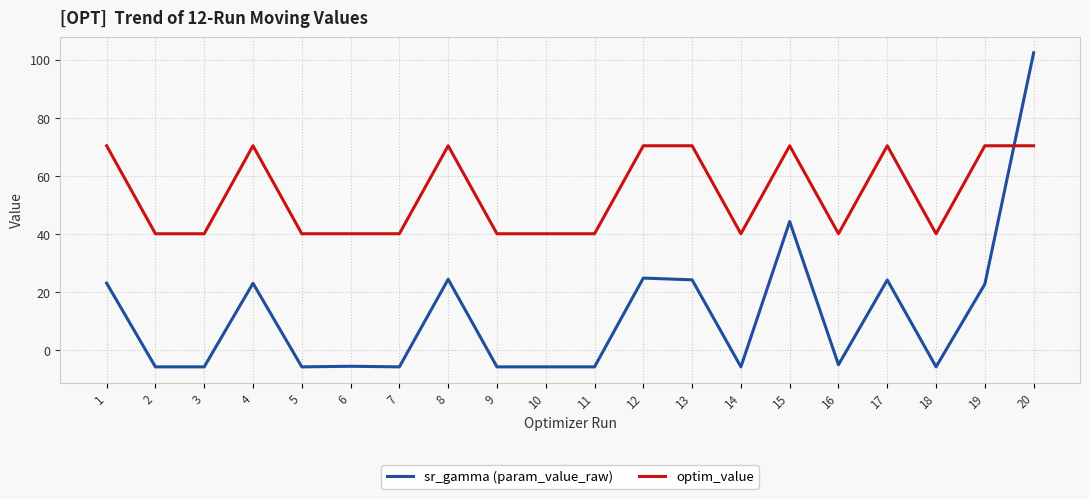

Is it true that optim_value equals 24.0 at 6?

False